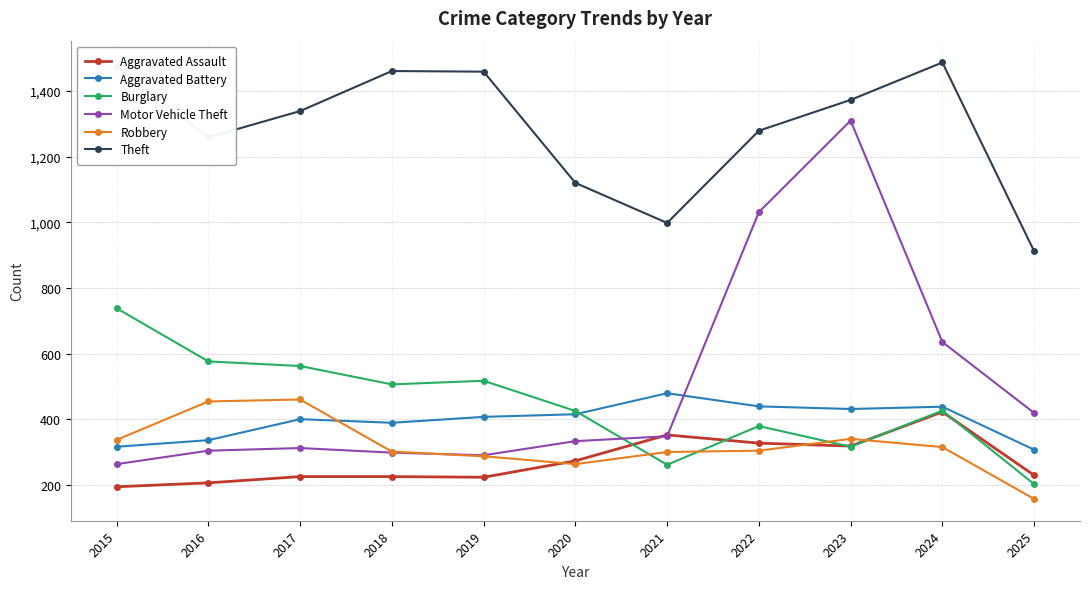

True or false: Burglary has more than 1 points higher than both neighbors.

True